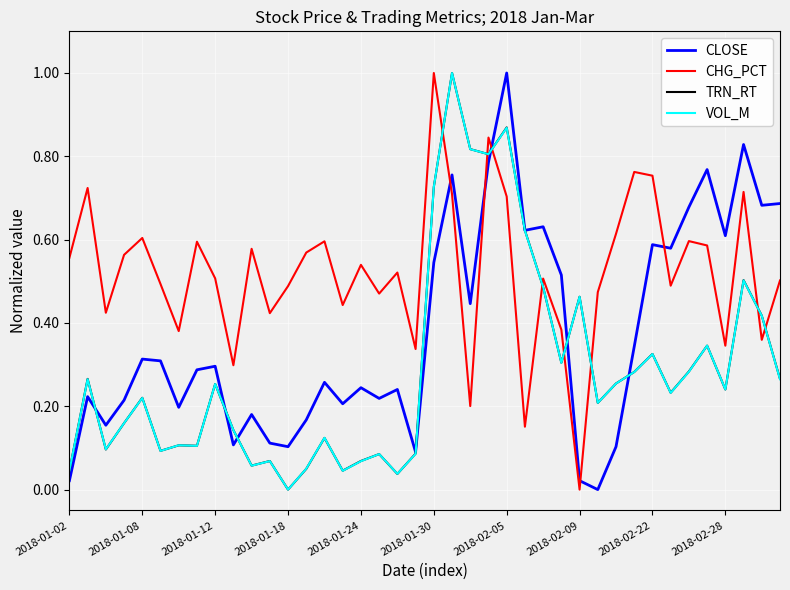

Which series has the largest total across all categories?

CHG_PCT